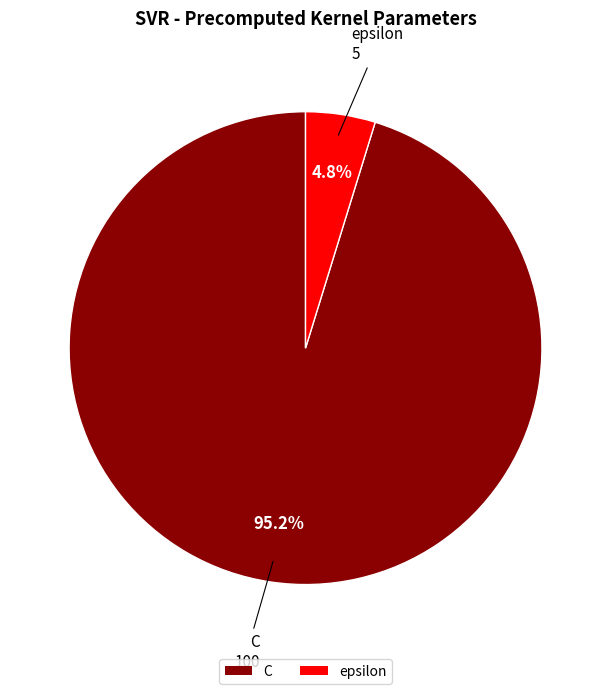

The C slice represents 95% of the pie. True or false?

True